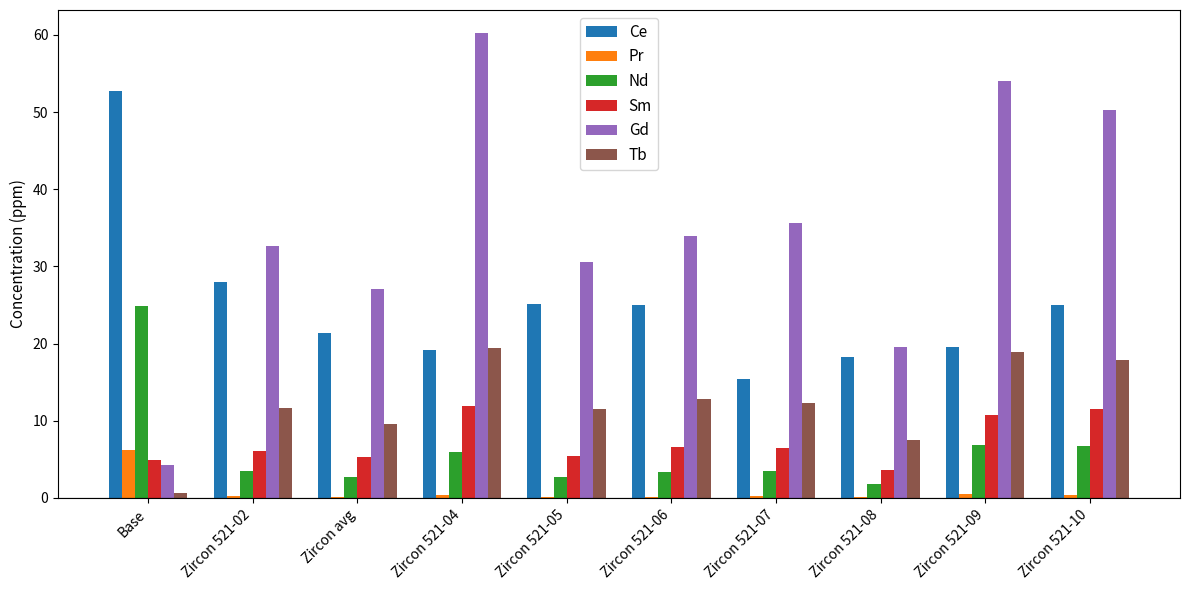

What is the greatest value displayed?

60.2